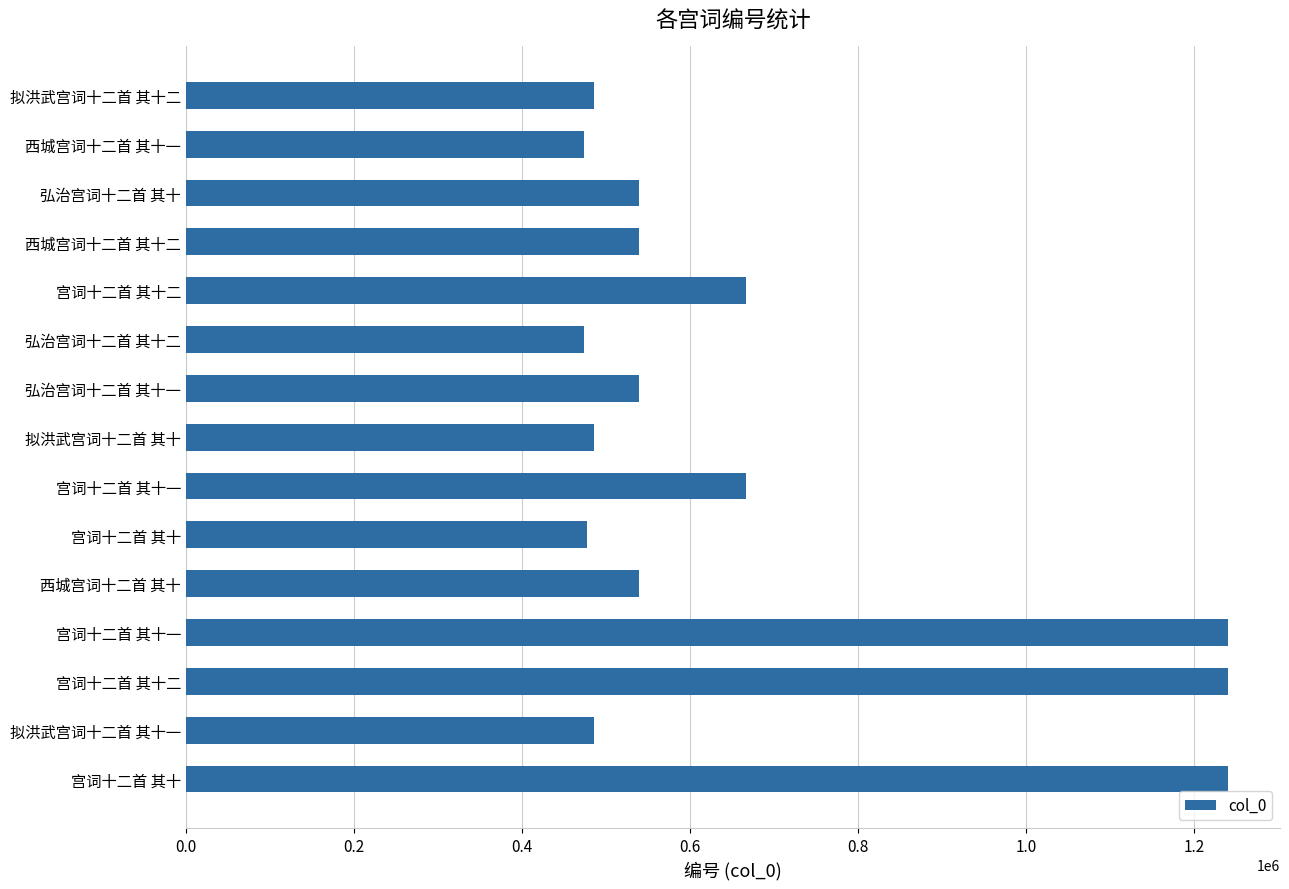

How many bars are there in total?

15